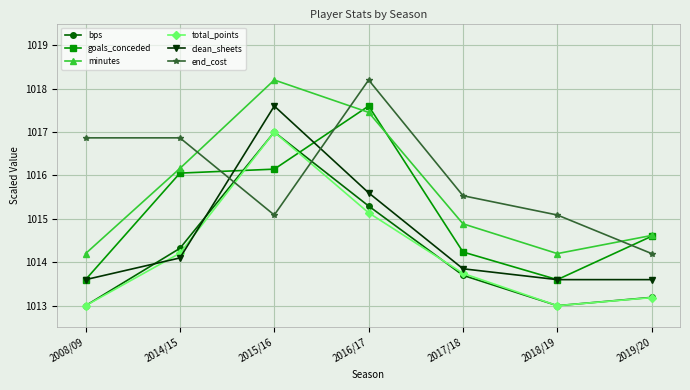

Where is the first local maximum for bps?

2015/16